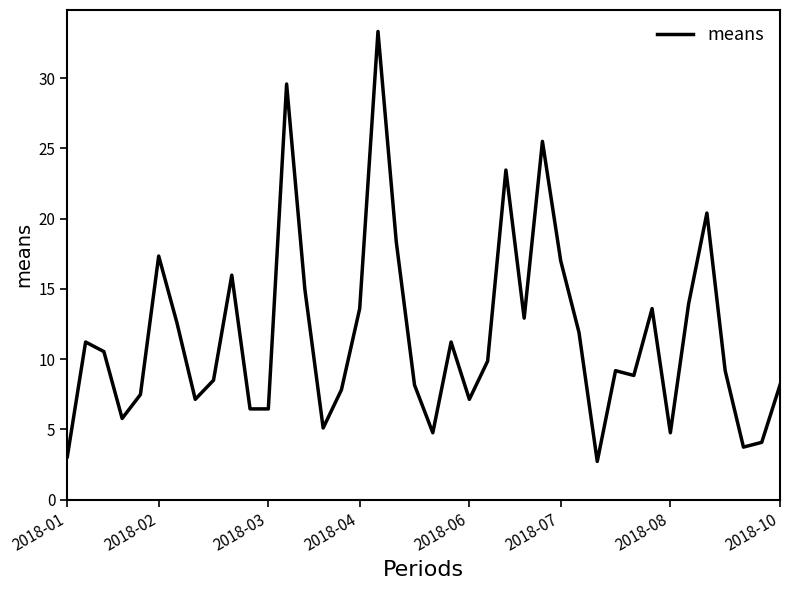

What is the maximum value shown in the chart?

33.3